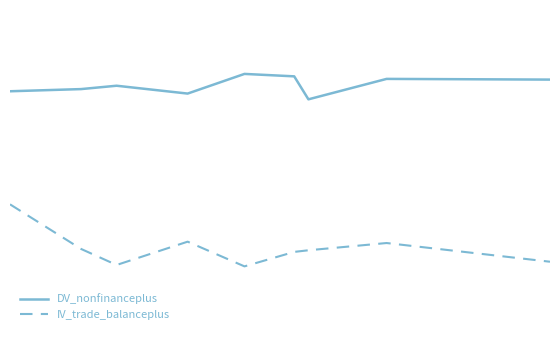

Which series has the largest total across all categories?

DV_nonfinanceplus